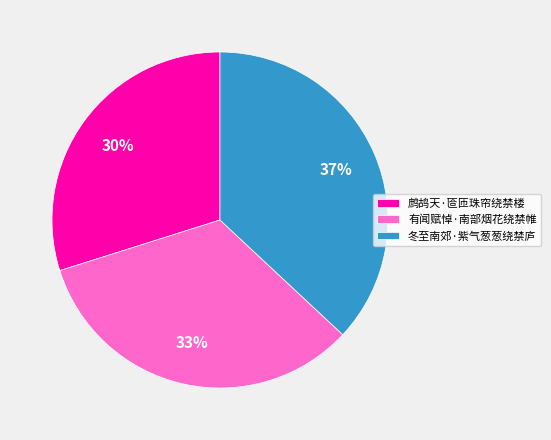

Which has a higher value, 鹧鸪天·匼匝珠帘绕禁楼 or 冬至南郊·紫气葱葱绕禁庐?

冬至南郊·紫气葱葱绕禁庐